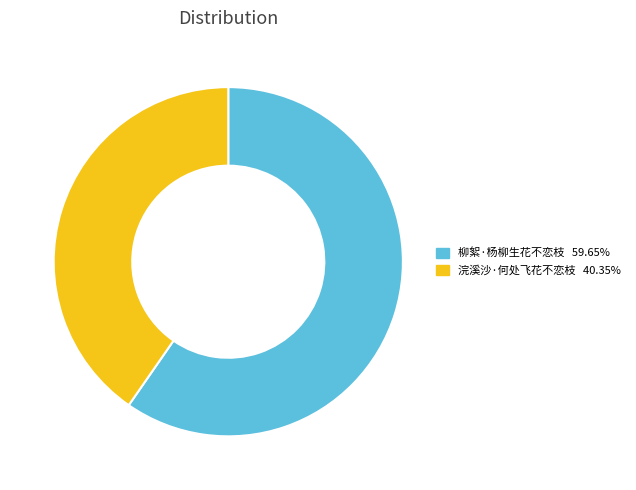

Between 浣溪沙·何处飞花不恋枝 and 柳絮·杨柳生花不恋枝, which is larger?

柳絮·杨柳生花不恋枝